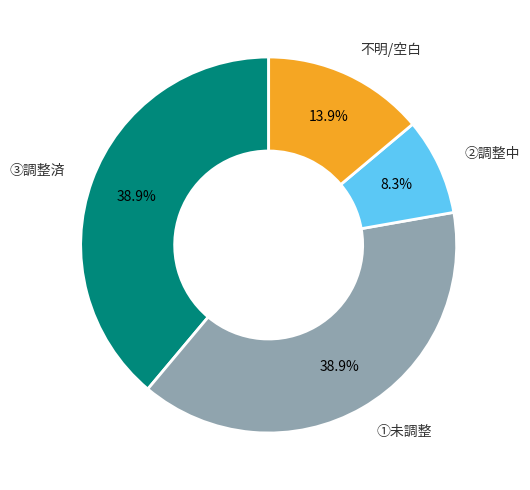

Which slice is the smallest?

②調整中